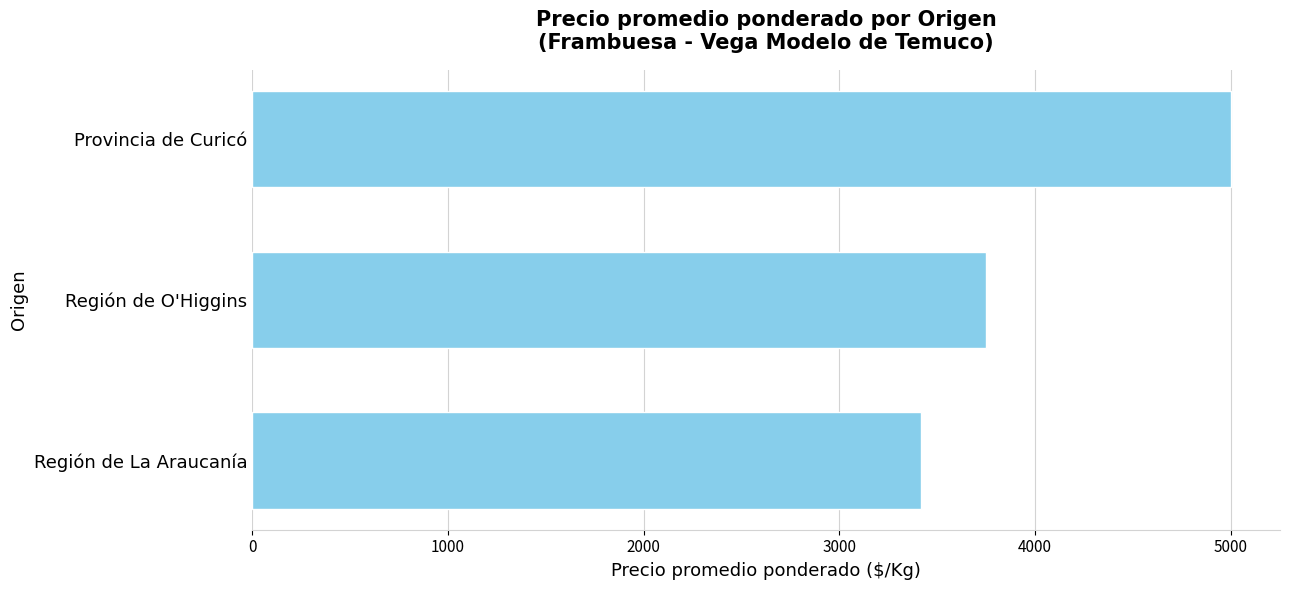

What is the label of the 3rd bar from the bottom?

Provincia de Curicó